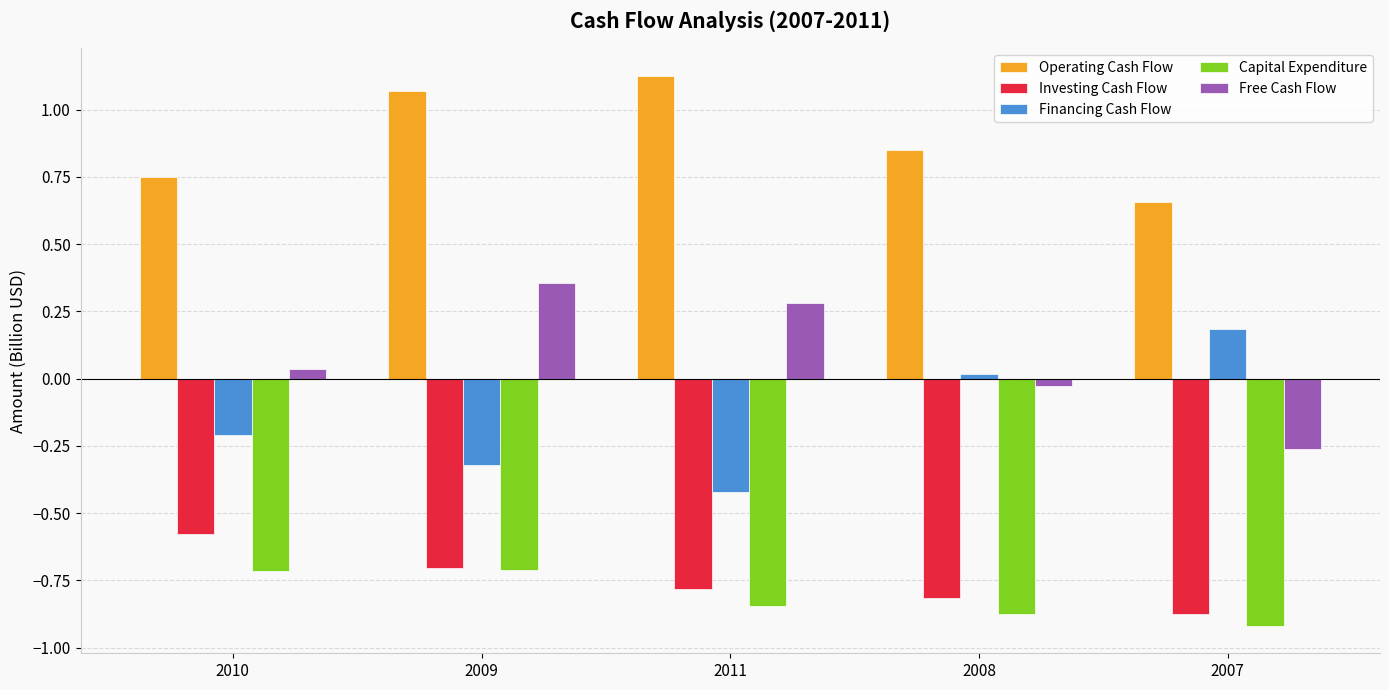

What position from the right is 2009?

4